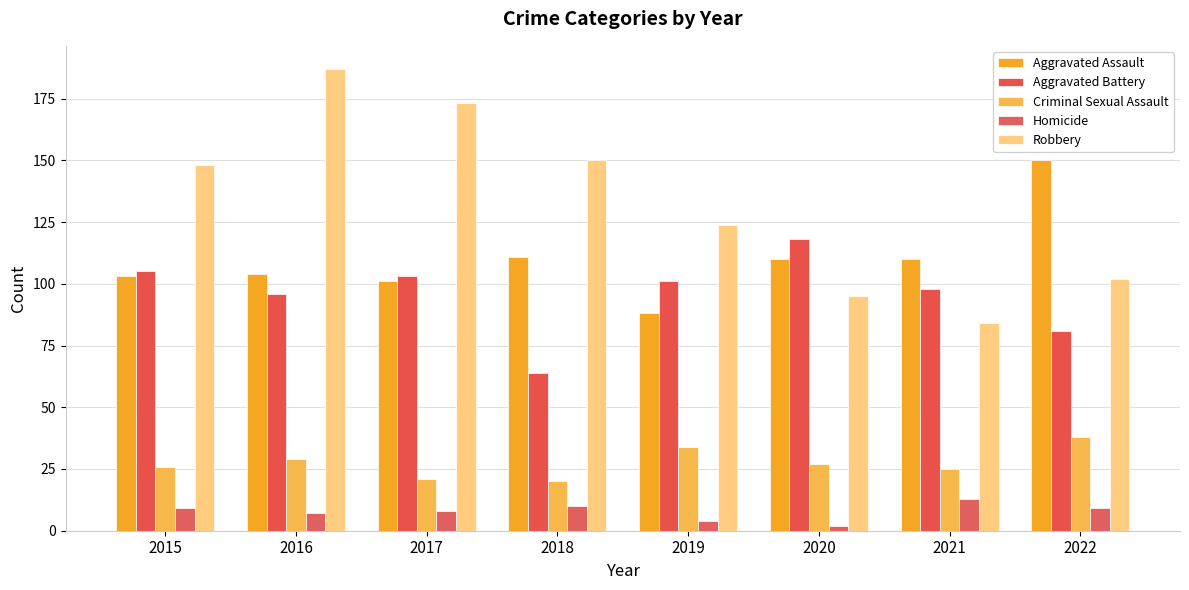

Reading right to left, list all the values displayed in this chart.

Aggravated Assault: 150	110	110	88	111	101	104	103
Aggravated Battery: 81	98	118	101	64	103	96	105
Criminal Sexual Assault: 38	25	27	34	20	21	29	26
Homicide: 9	13	2	4	10	8	7	9
Robbery: 102	84	95	124	150	173	187	148